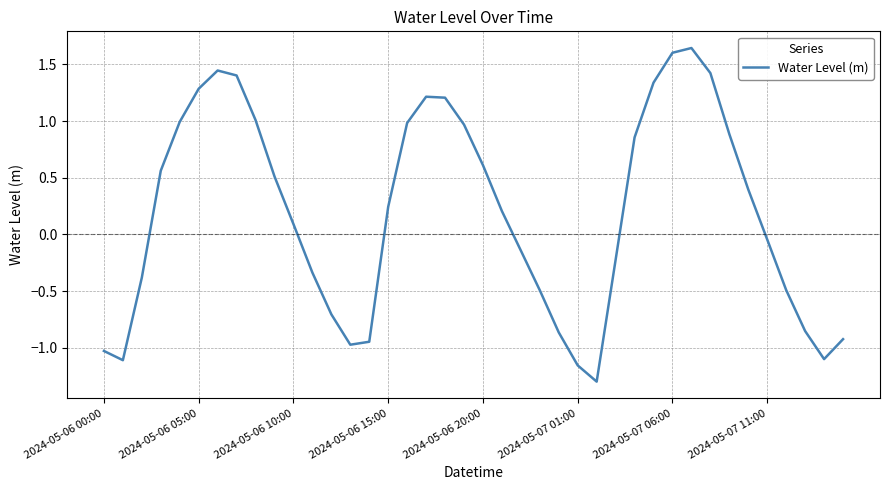

What is the difference between the maximum and minimum values?

2.9